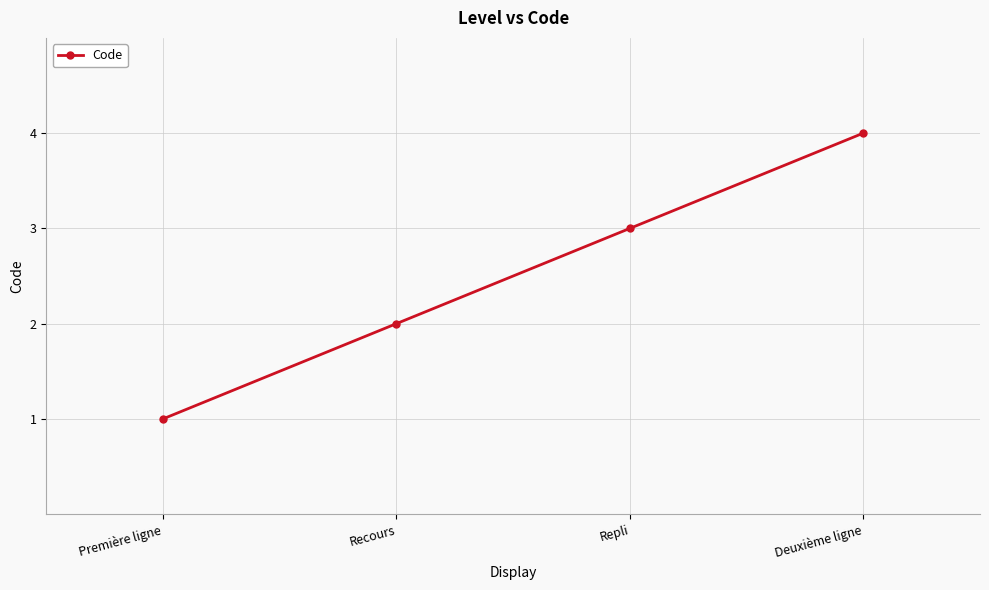

Reading left to right, what are all the values shown in this chart?

1	2	3	4